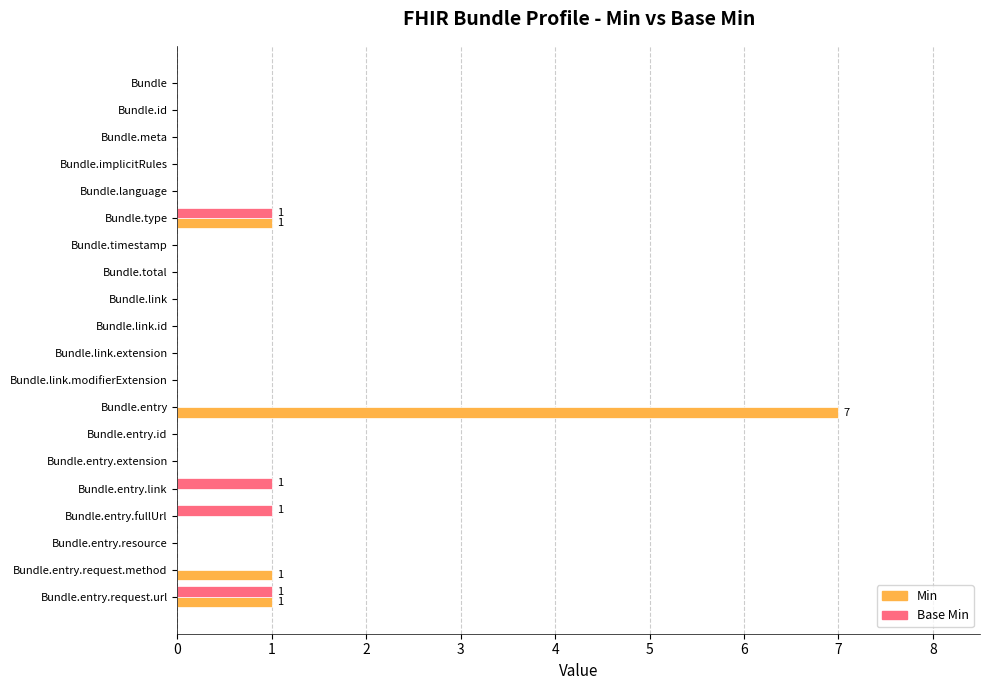

What is the highest value of the Min series?

7